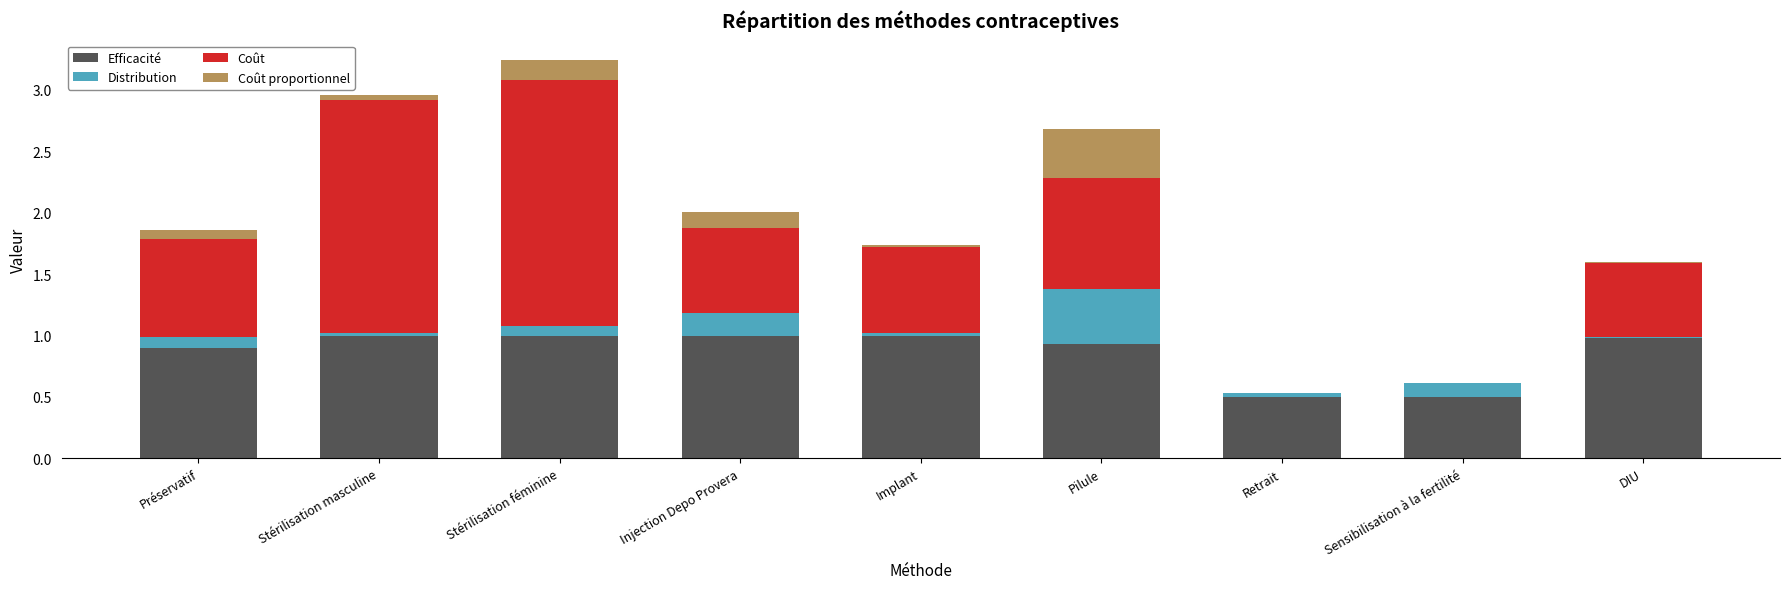

How many distinct data groups are displayed?

4